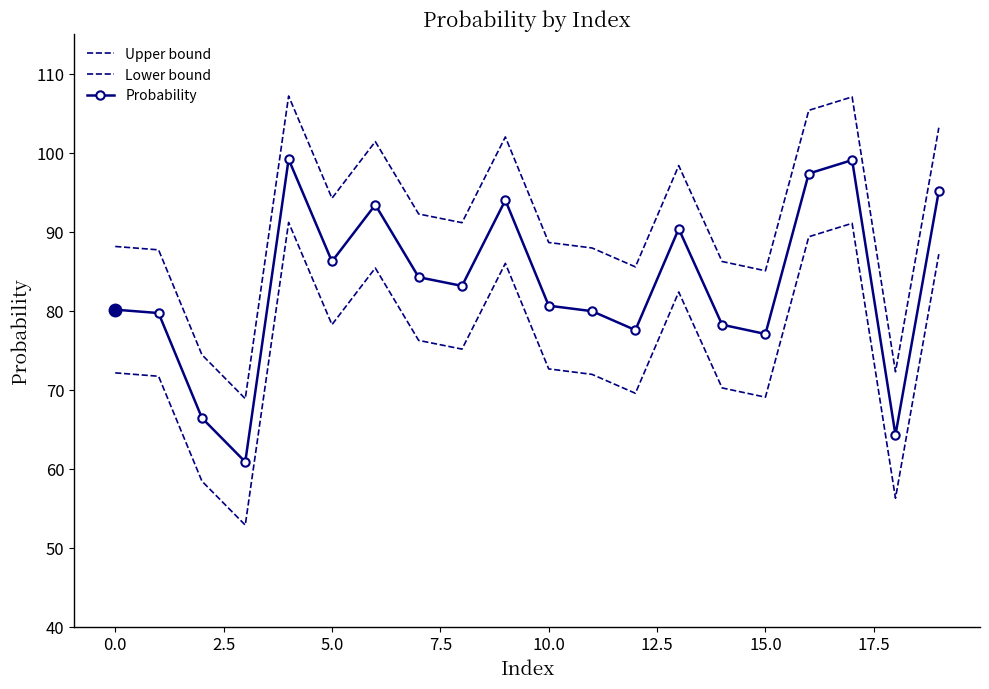

How many values in the Probability series are below 83?

10